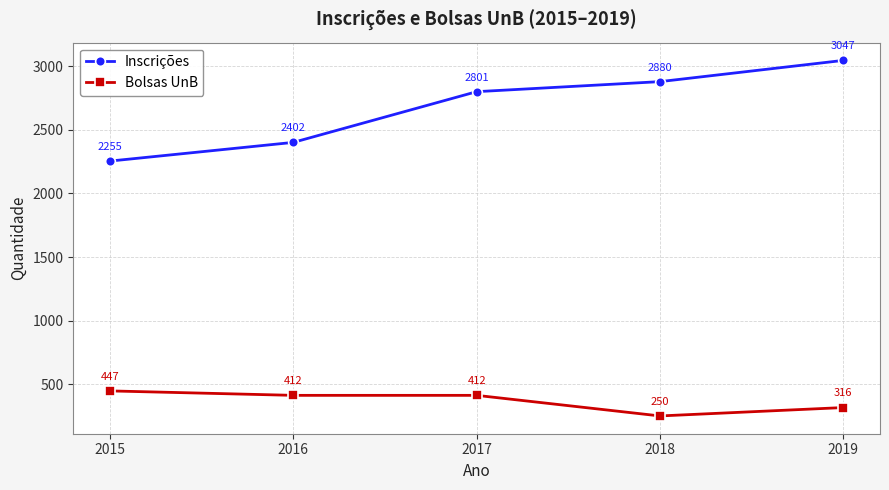

What are all the series names shown in the legend?

Inscrições, Bolsas UnB